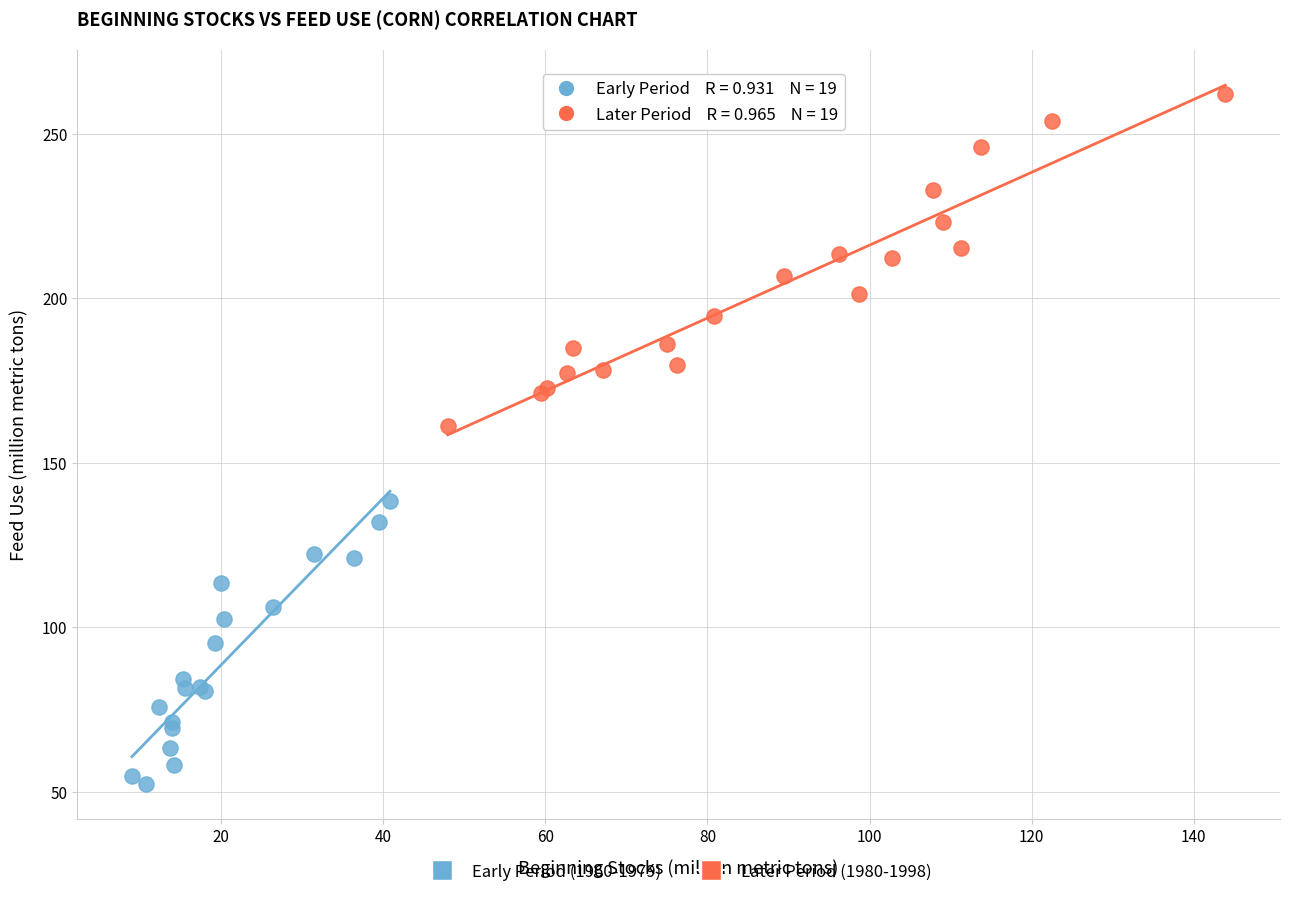

Which series reaches the minimum Y coordinate?

Early Period (1960-1979)